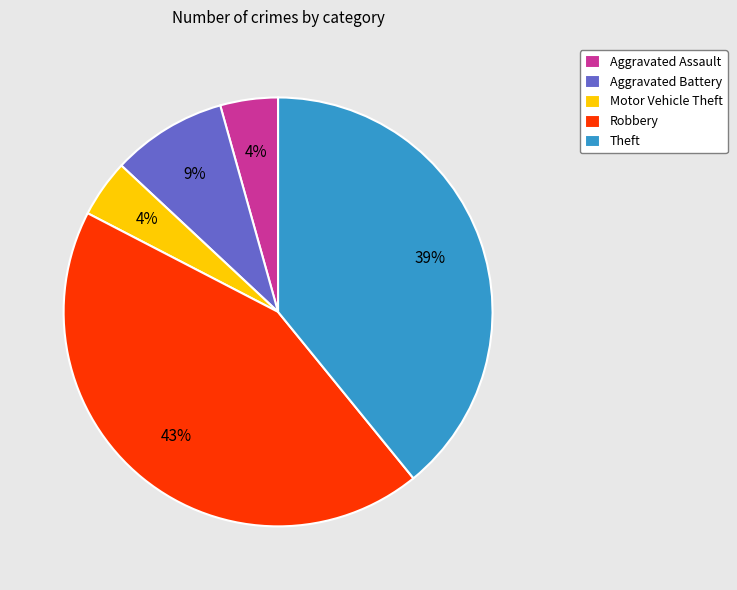

Is there any slice that represents more than half of the pie?

No